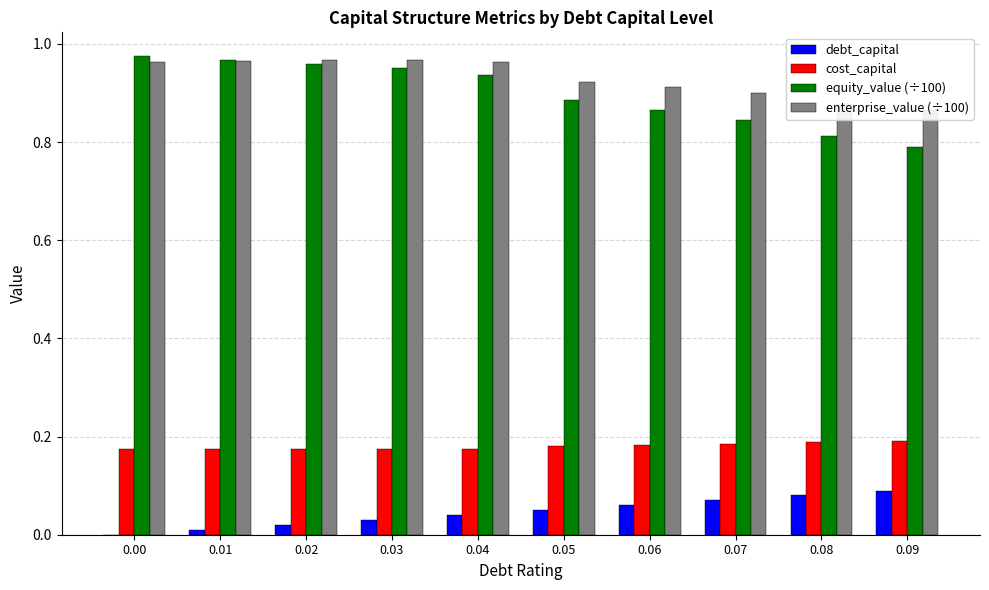

What is the average value of the cost_capital series?

0.2